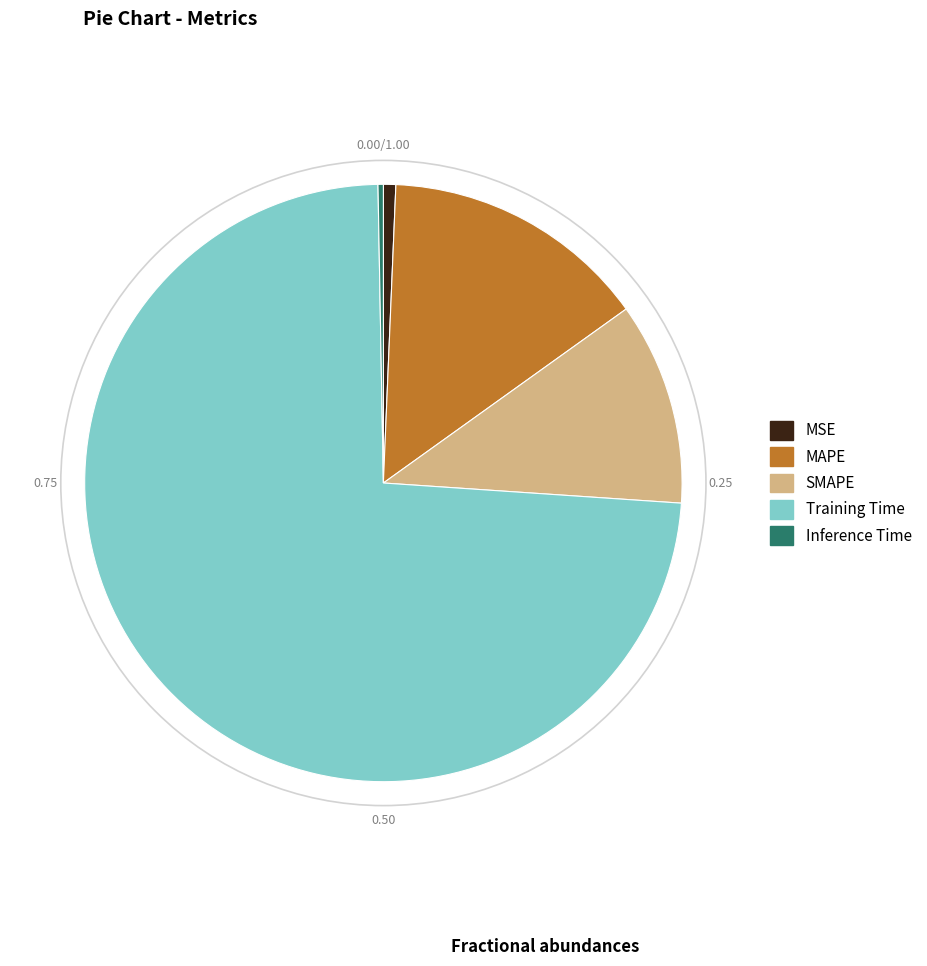

Which slice is the largest?

Training Time